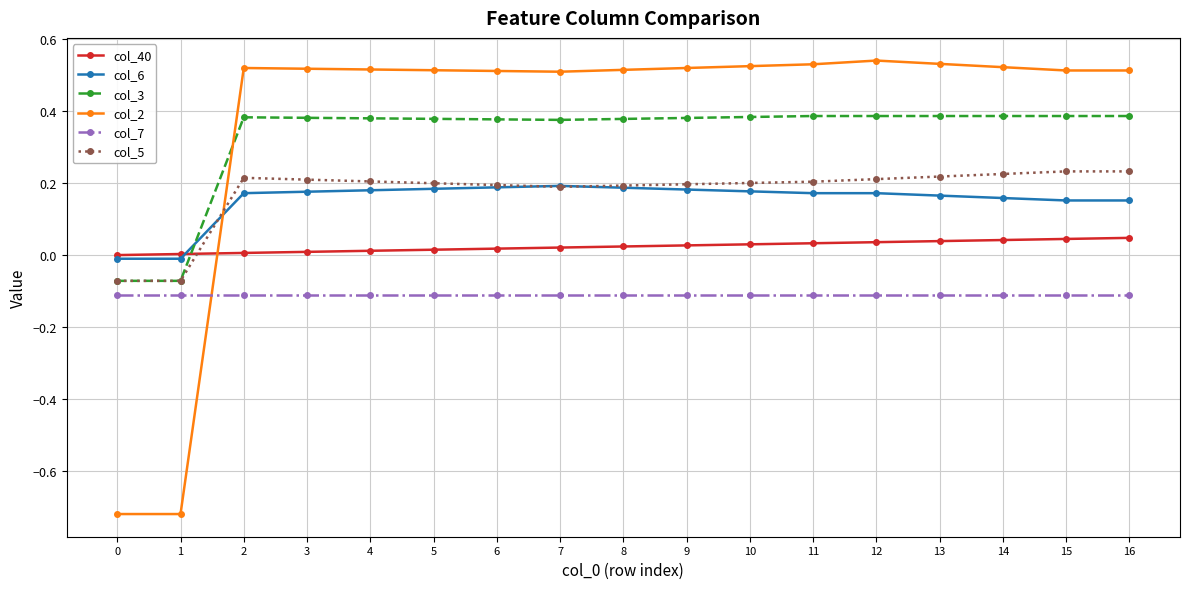

How many lines are shown in the chart?

6